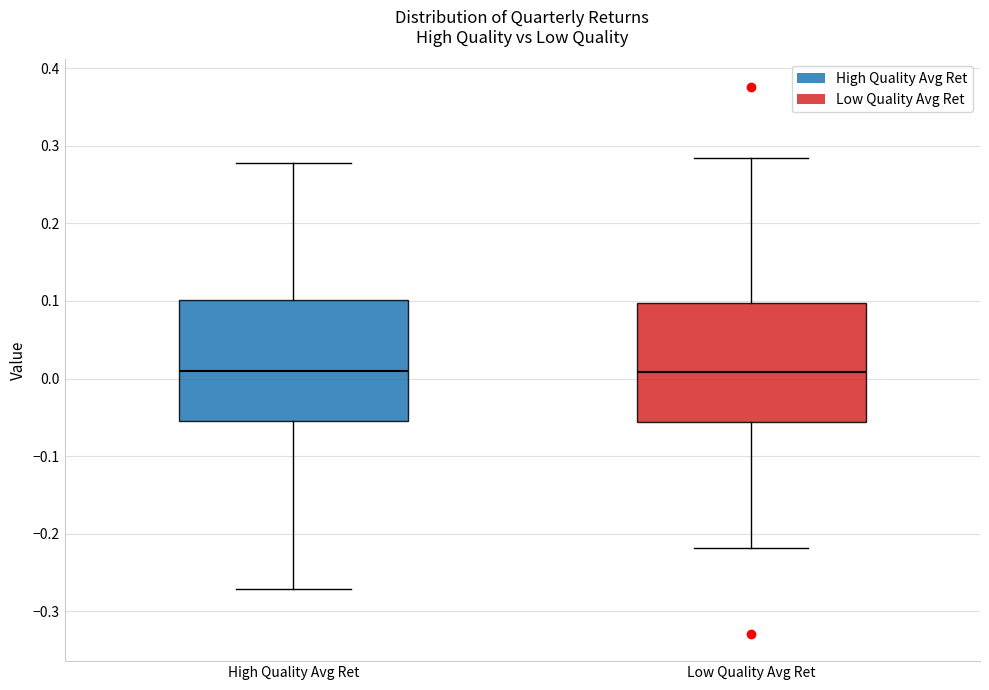

Reading left to right, read every box against the y-axis: the position of its median line, the range the box covers, and the ends of its whiskers. The values are not printed on the chart, so give them approximately, as read against the axis.

High Quality Avg Ret: median 0.01, box -0.05 to 0.10, whiskers -0.27 to 0.28
Low Quality Avg Ret: median 0.01, box -0.06 to 0.10, whiskers -0.22 to 0.28